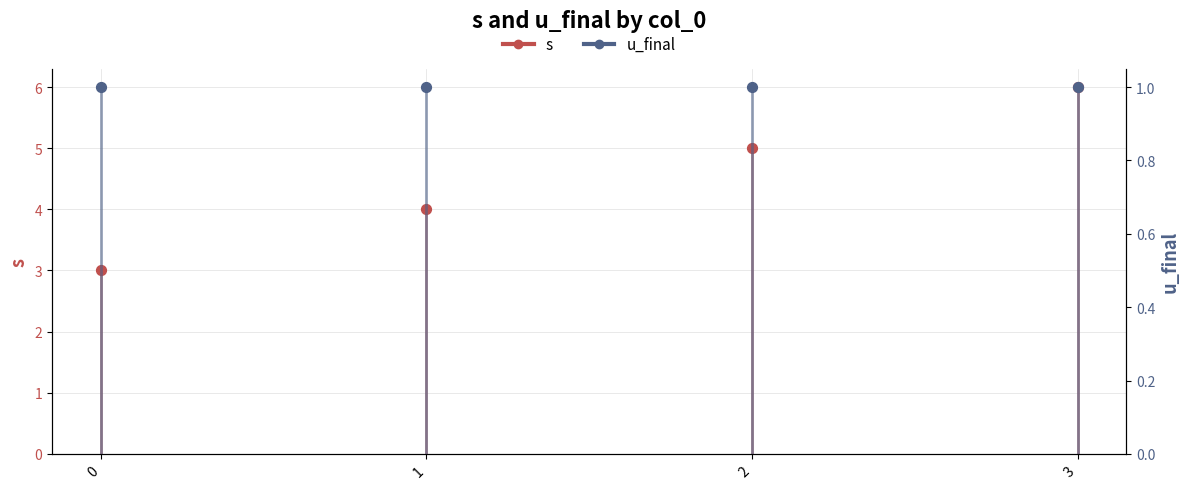

What are all the series names shown in the legend?

s, u_final